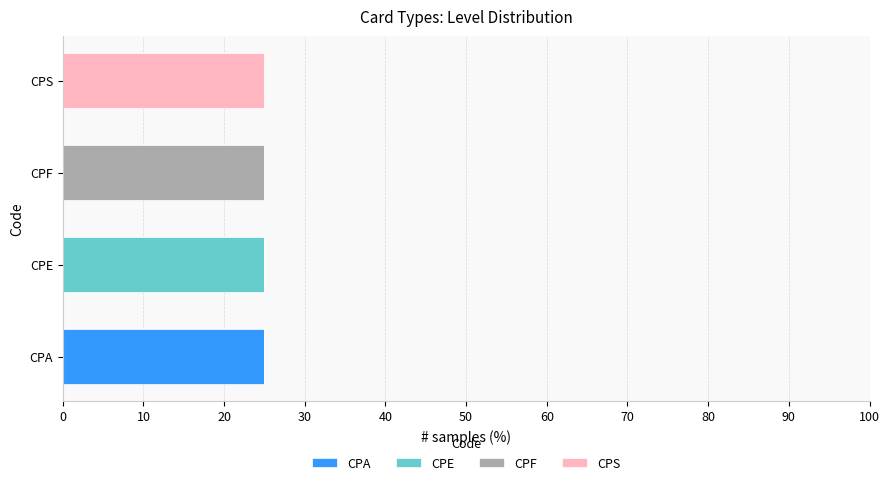

At which label does CPA reach its peak?

CPA